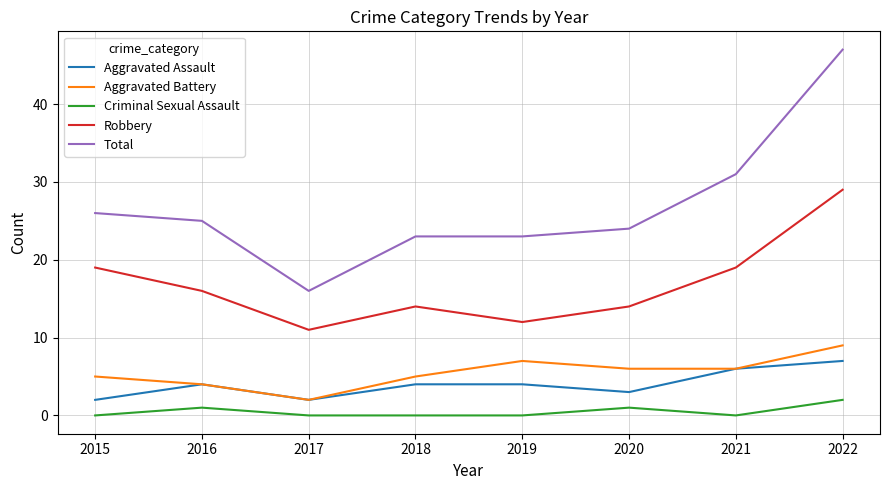

What are all the series names shown in the legend?

Aggravated Assault, Aggravated Battery, Criminal Sexual Assault, Robbery, Total